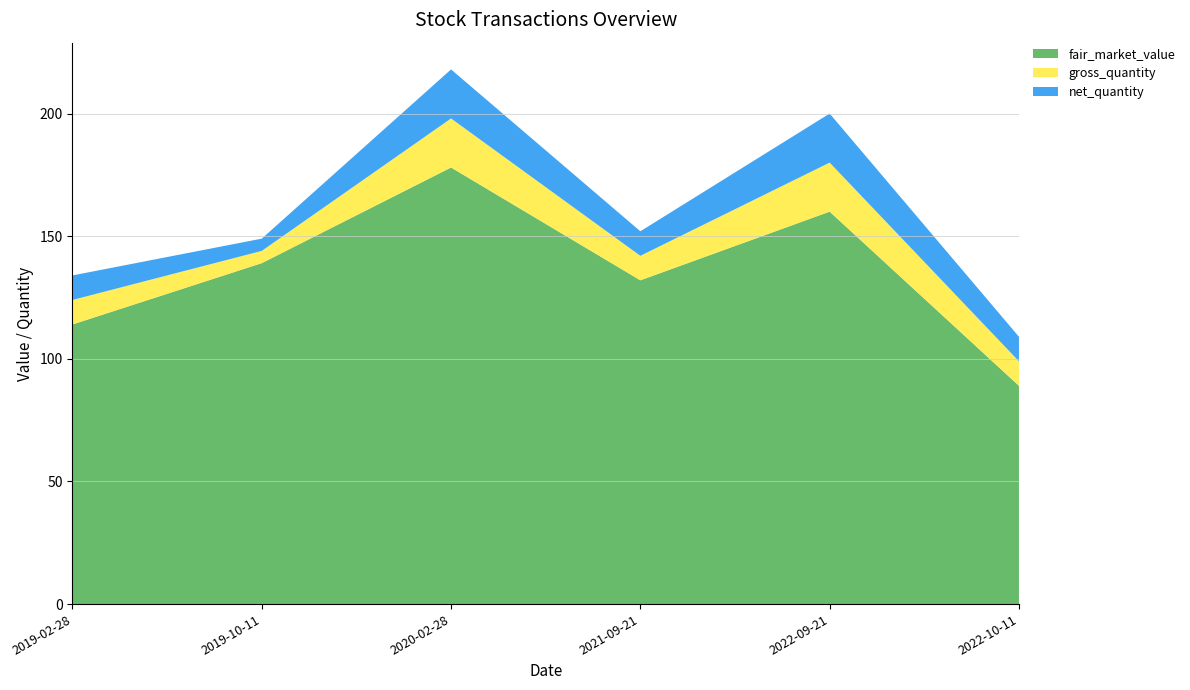

Reading left to right, what are all the values shown in this chart?

fair_market_value: 2019-02-28=114	2019-10-11=139	2020-02-28=178	2021-09-21=132	2022-09-21=160	2022-10-11=89
gross_quantity: 2019-02-28=10	2019-10-11=5	2020-02-28=20	2021-09-21=10	2022-09-21=20	2022-10-11=10
net_quantity: 2019-02-28=10	2019-10-11=5	2020-02-28=20	2021-09-21=10	2022-09-21=20	2022-10-11=10